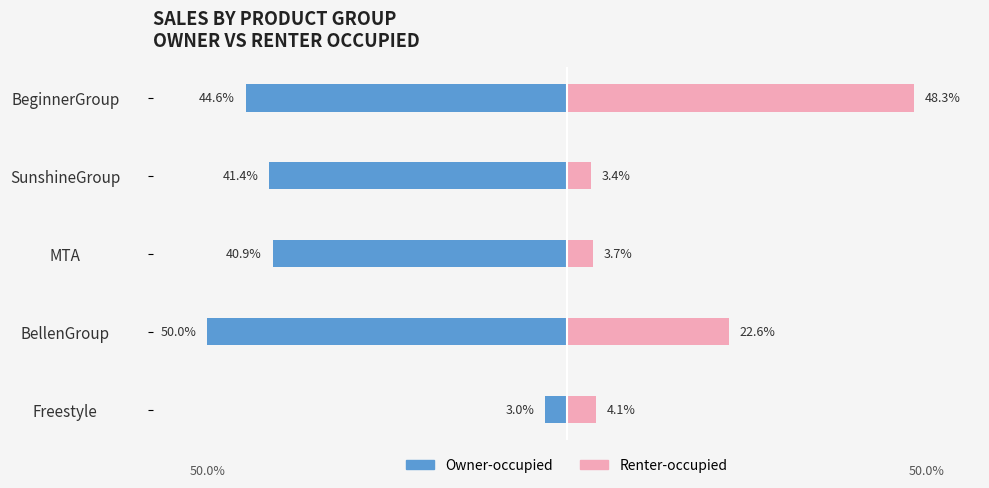

What are all the series names shown in the legend?

Owner-occupied, Renter-occupied